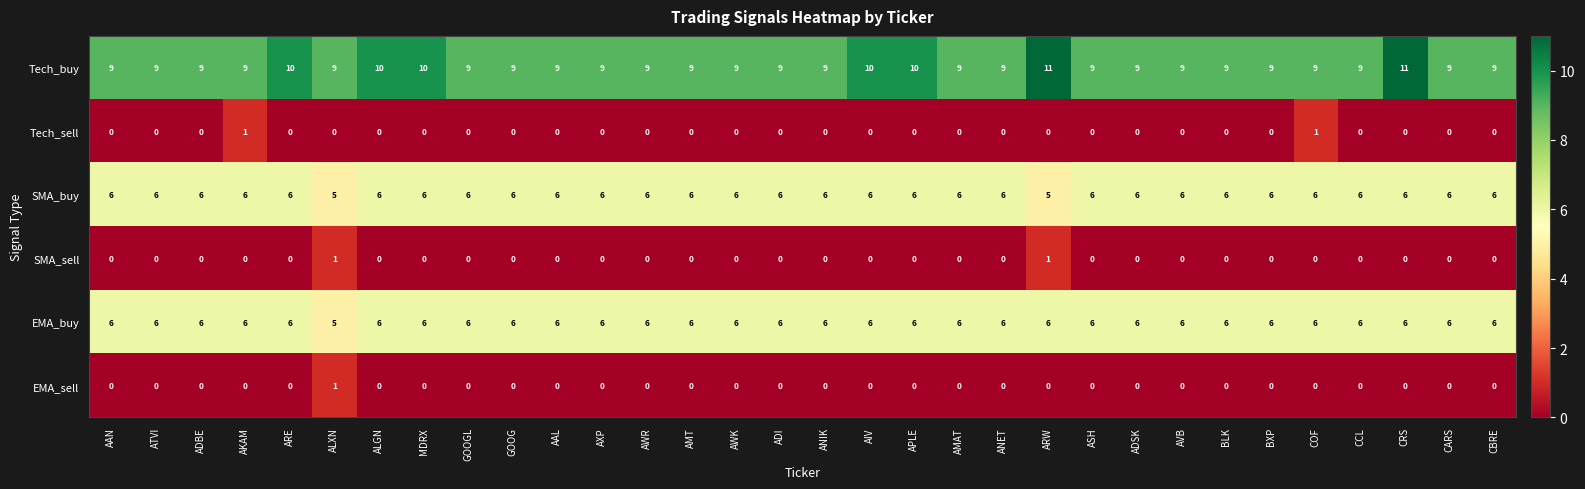

What is the lowest value of the SMA_buy series?

5